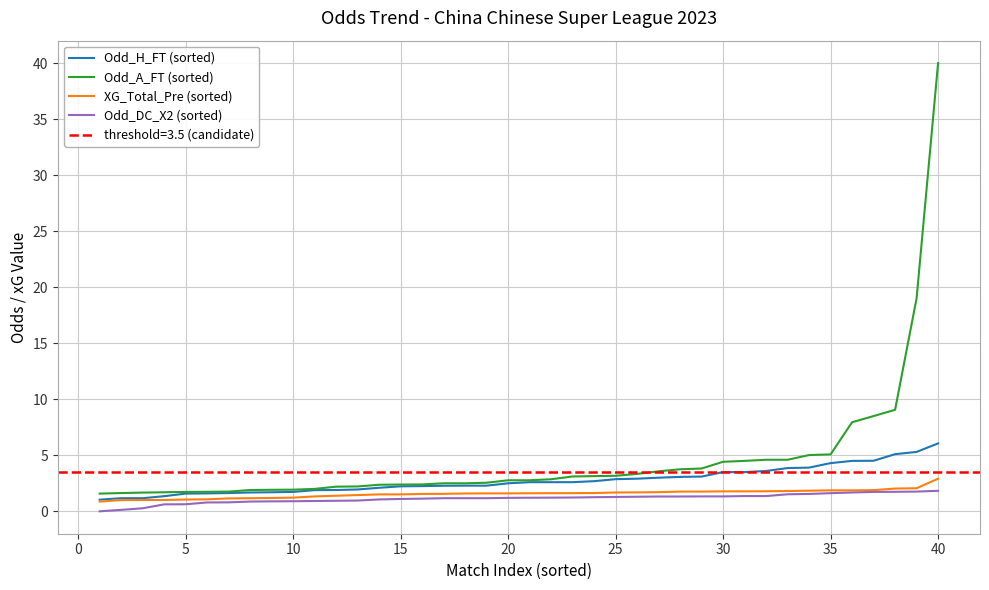

True or false: Odd_H_FT (sorted) and XG_Total_Pre (sorted) intersect in this chart.

False